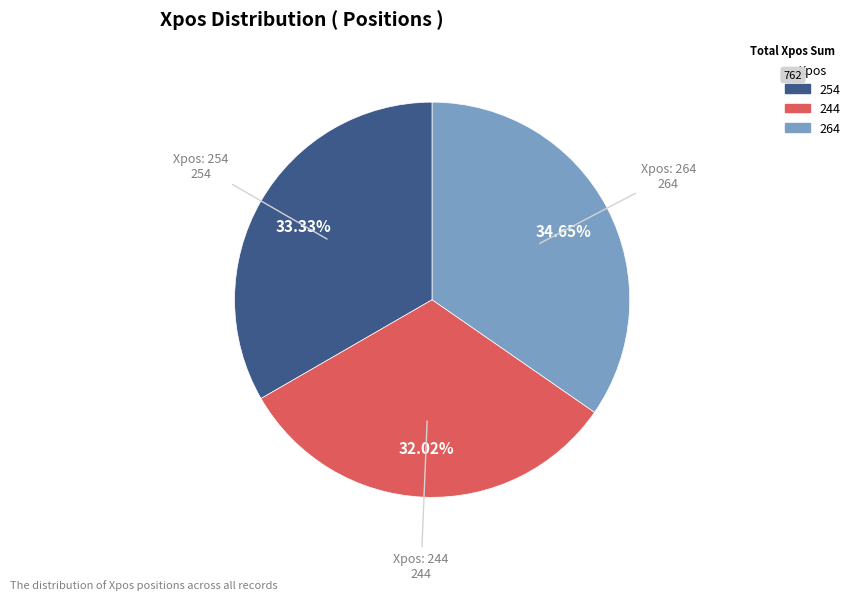

Which category has the biggest portion of the pie?

264